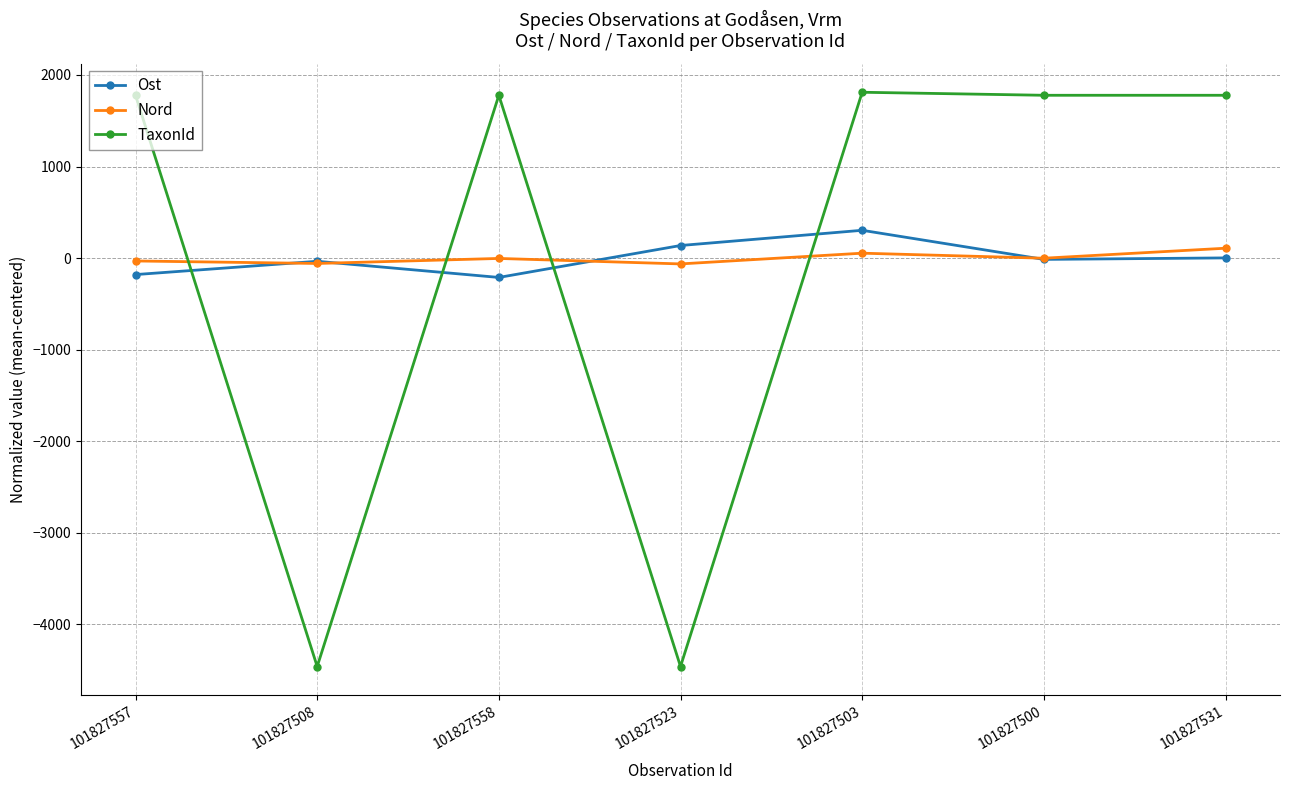

List the series in order of their peak value, lowest first.

Nord, Ost, TaxonId